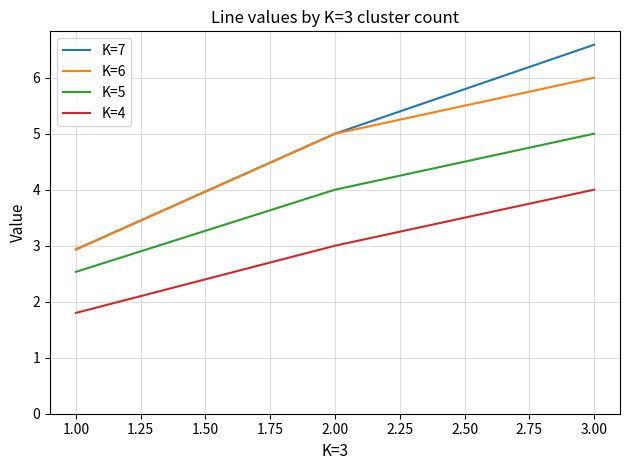

Is the value of K=6 at 3.00 greater than the value of K=7 at 1.00?

Yes